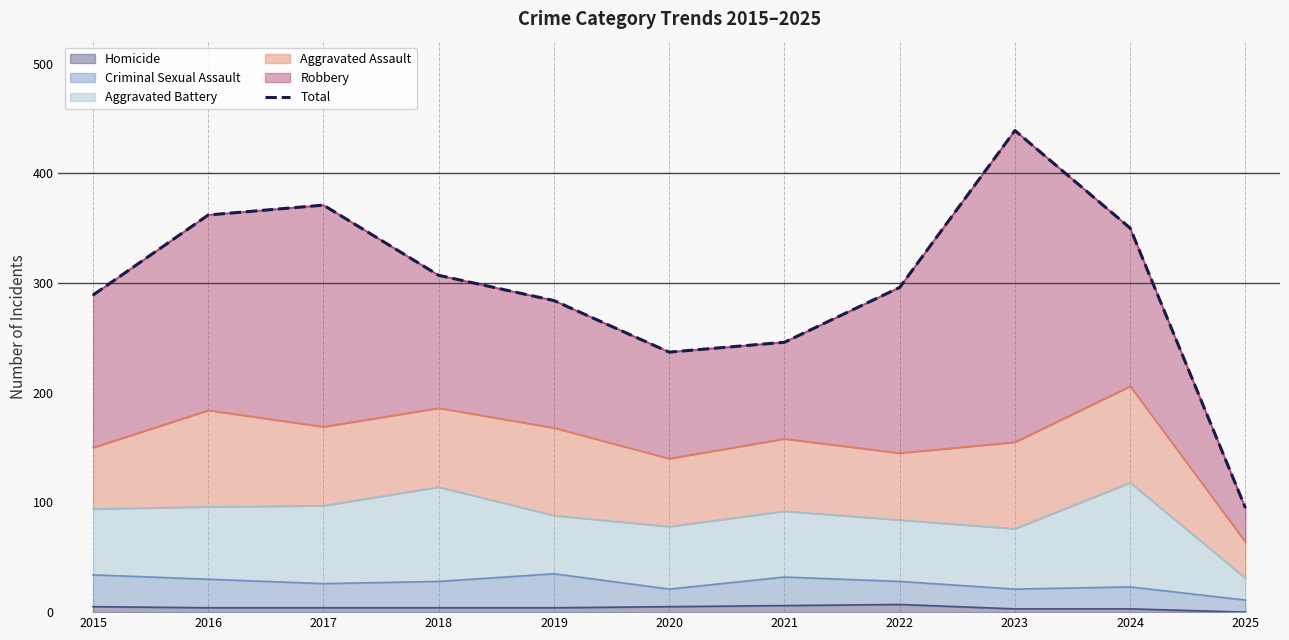

Reading left to right, extract all data points from this chart.

289	362	371	307	284	237	246	296	439	350	95